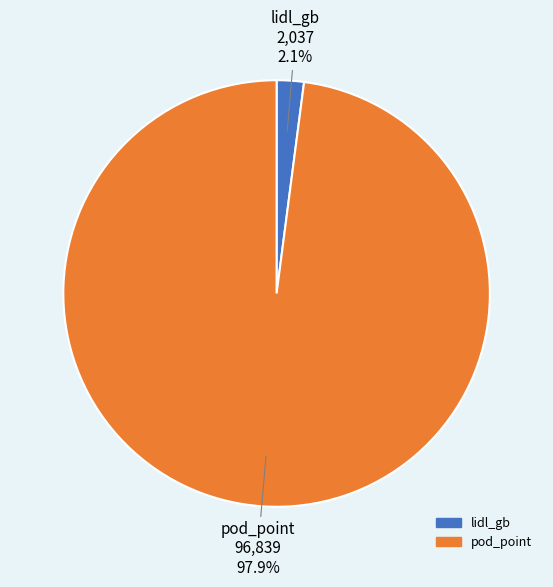

To the nearest percent, what portion does lidl_gb represent?

2%